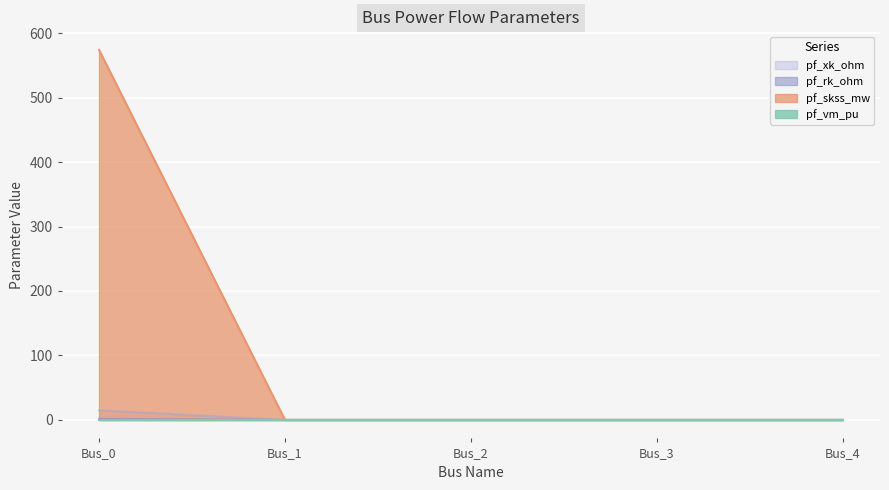

How many values in pf_skss_mw are above zero?

1